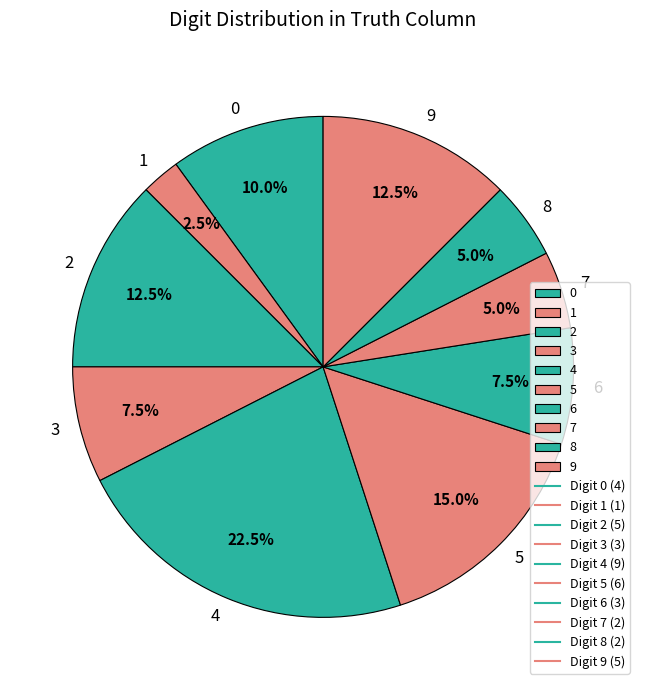

To the nearest percent, what is the average slice percentage?

10%